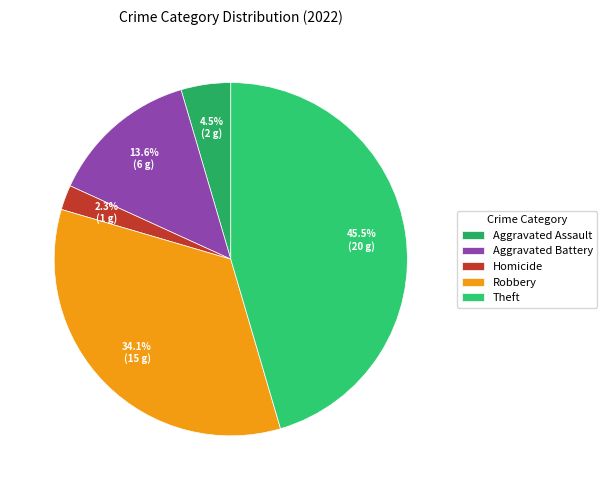

Which has a higher value, Aggravated Battery or Robbery?

Robbery